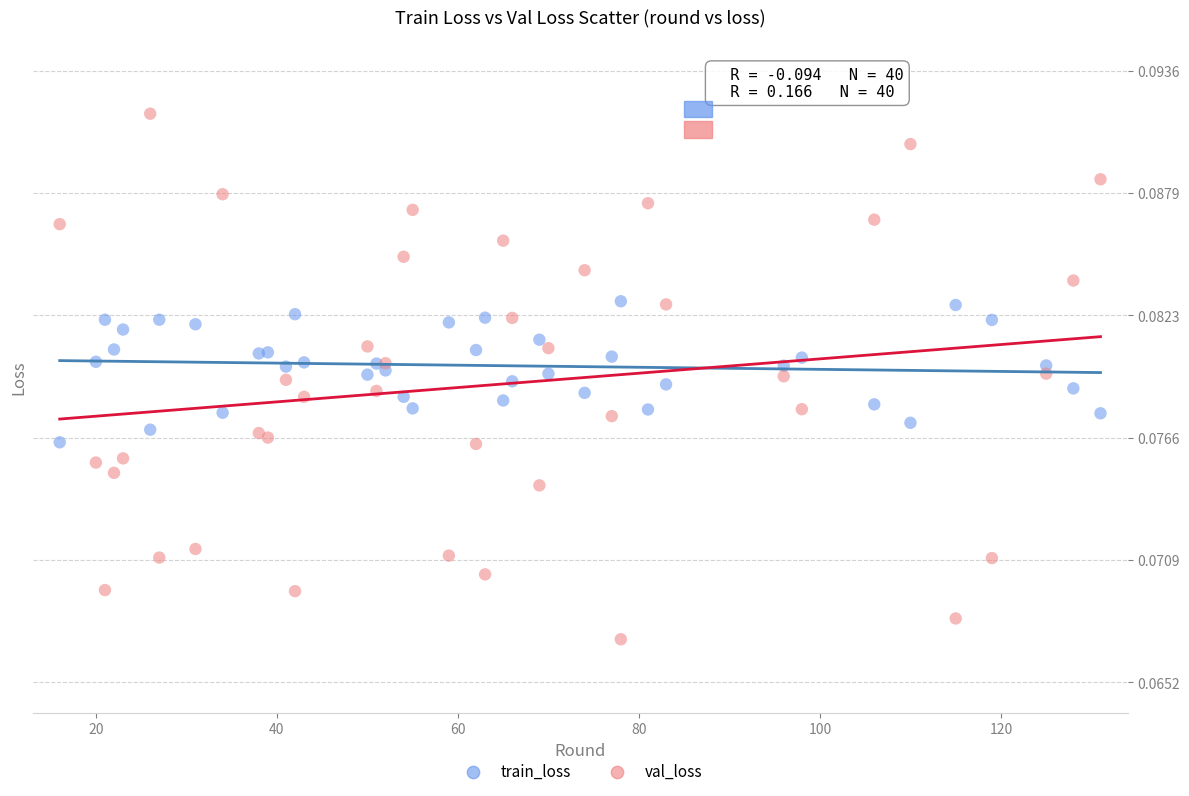

What are all the series names shown in the legend?

train_loss, val_loss